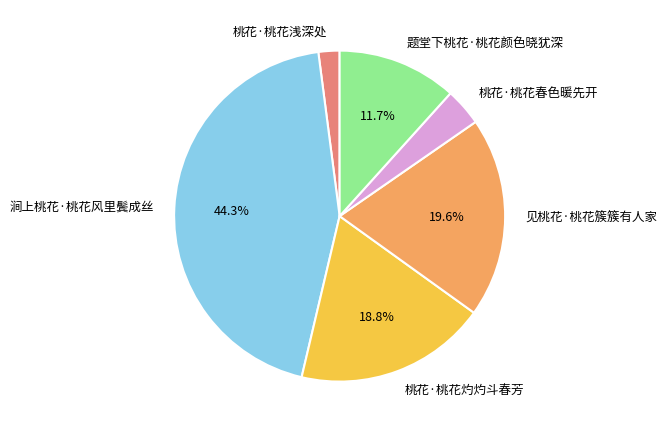

To the nearest percent, what percentage of the pie is 桃花·桃花浅深处?

2%